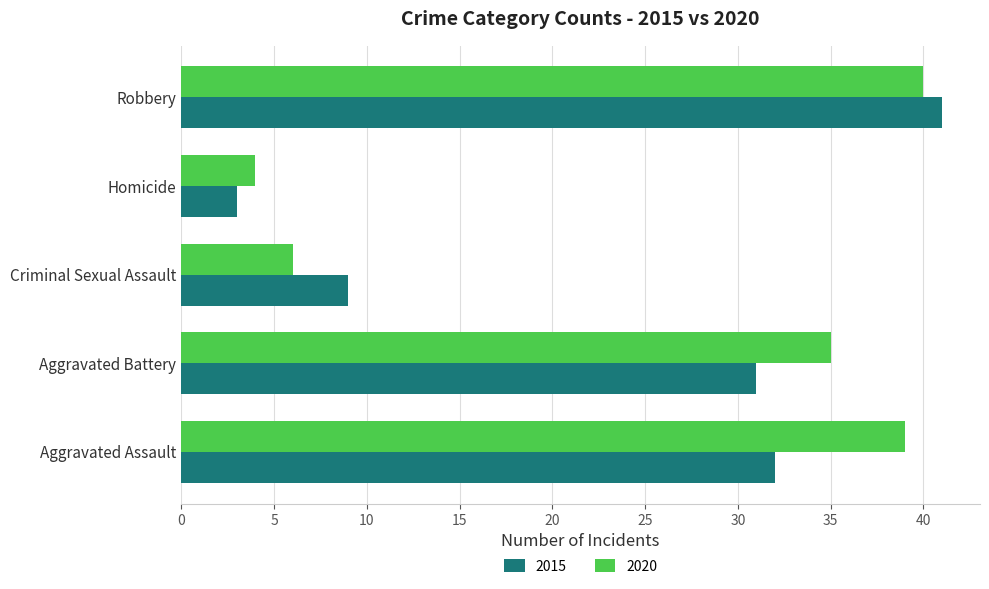

What is the difference between the 2020 values at Aggravated Battery and Criminal Sexual Assault?

29